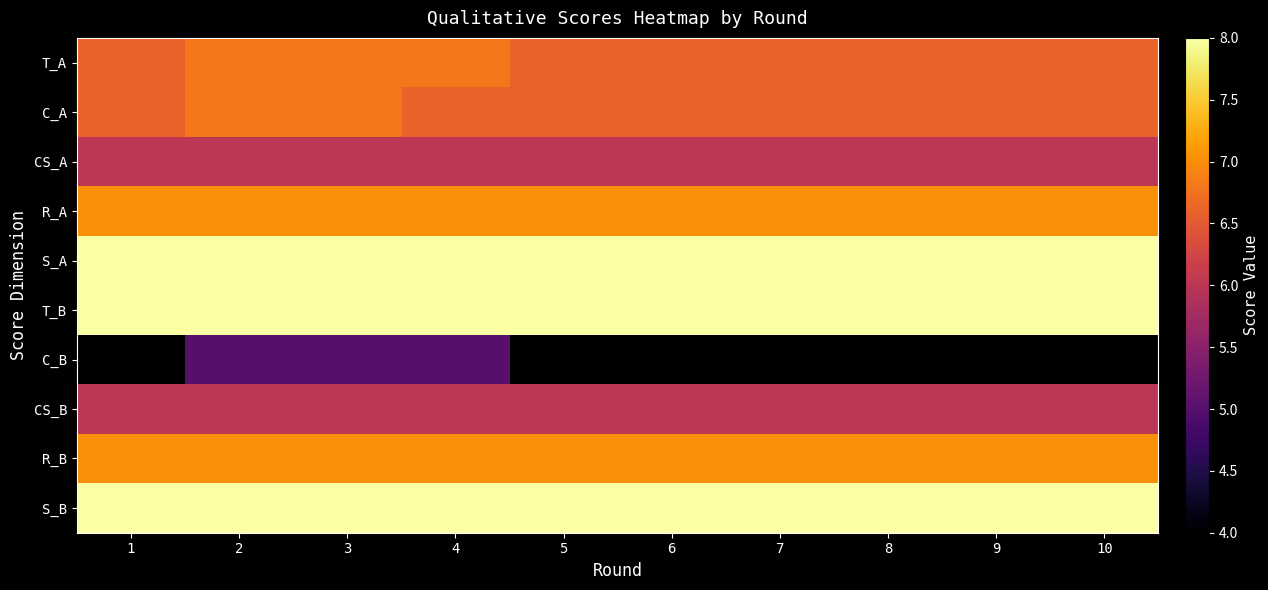

At how many categories does at least one series exceed 7?

10